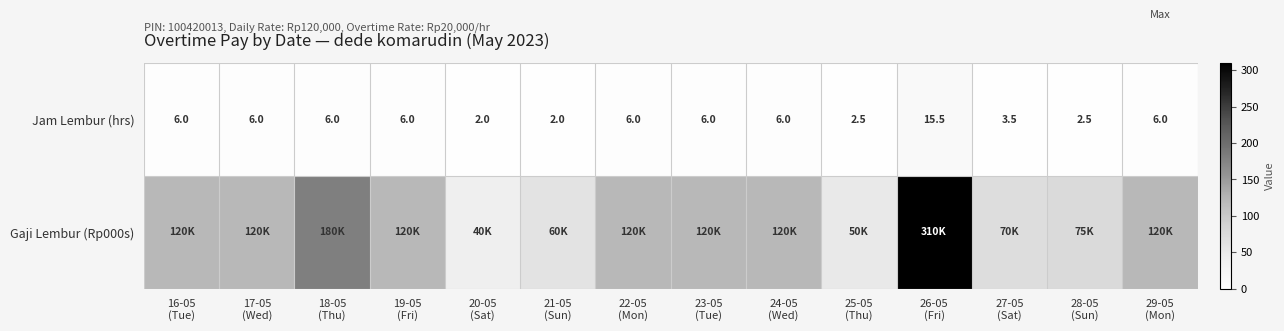

Between 16-05 (Tue) and 18-05 (Thu), which series saw the biggest shift?

Gaji Lembur (Rp000s)